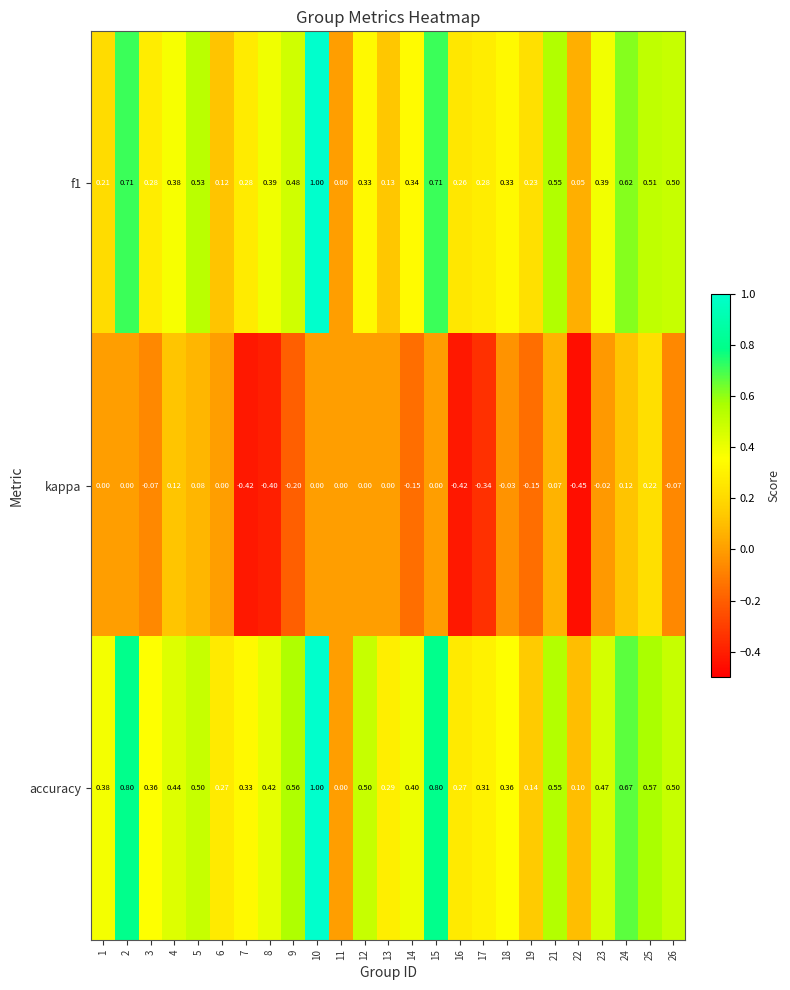

Which series has the largest total across all categories?

accuracy